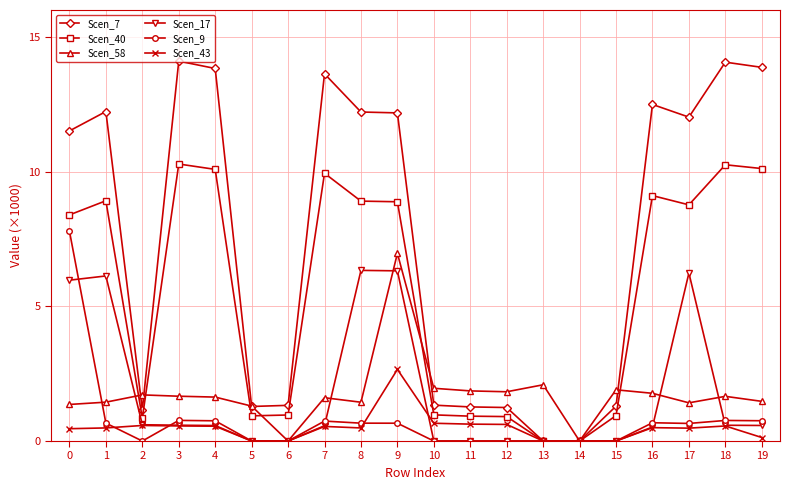

True or false: Scen_58 has more than 2 points higher than both neighbors.

True